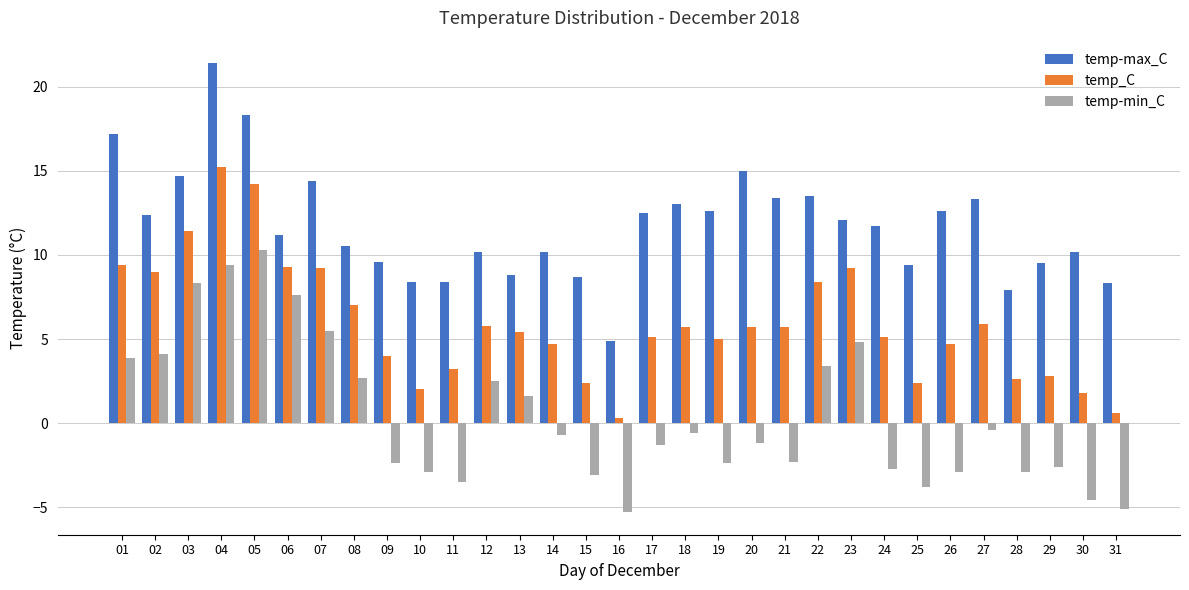

Which series has the widest spread of values?

temp-max_C